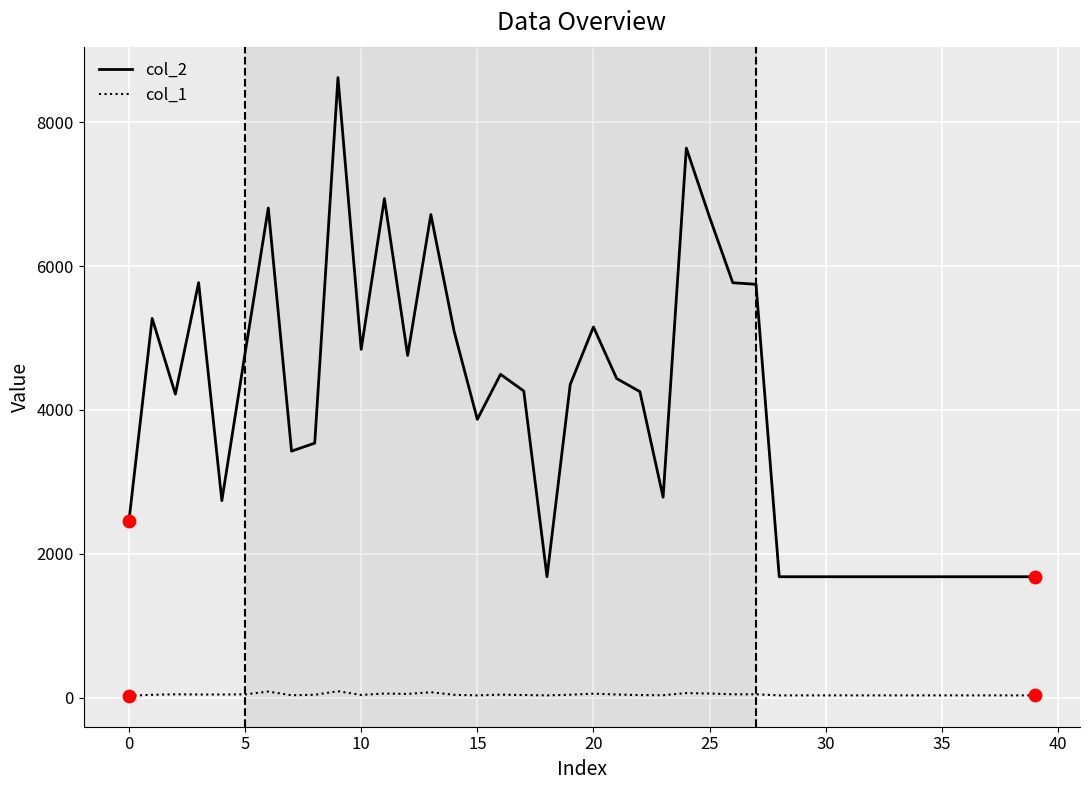

At how many categories does at least one series exceed 5012?

12